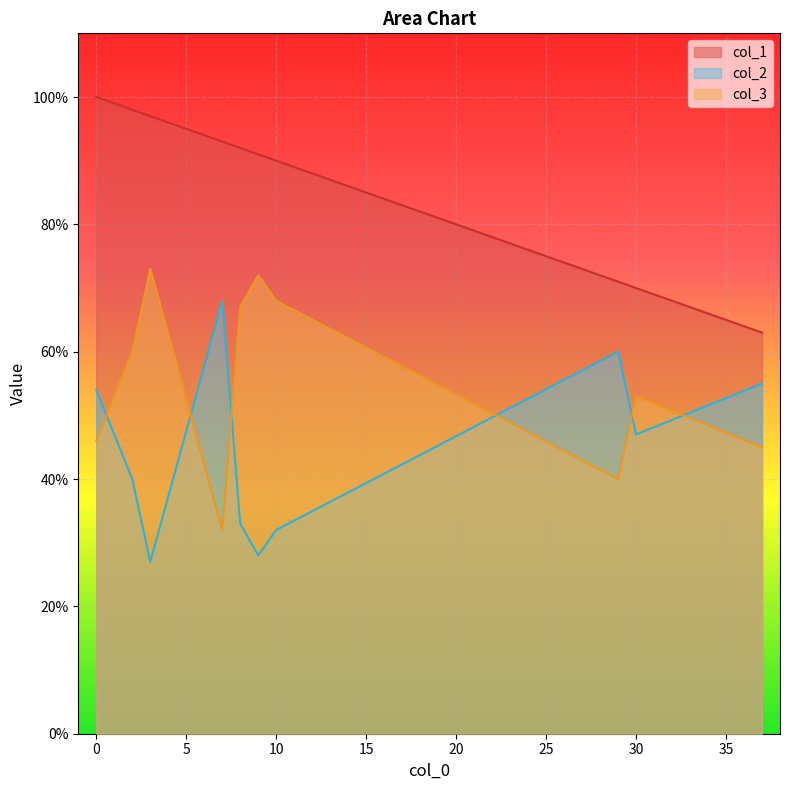

What value does the col_2 series have at 10, to the nearest 10?

30